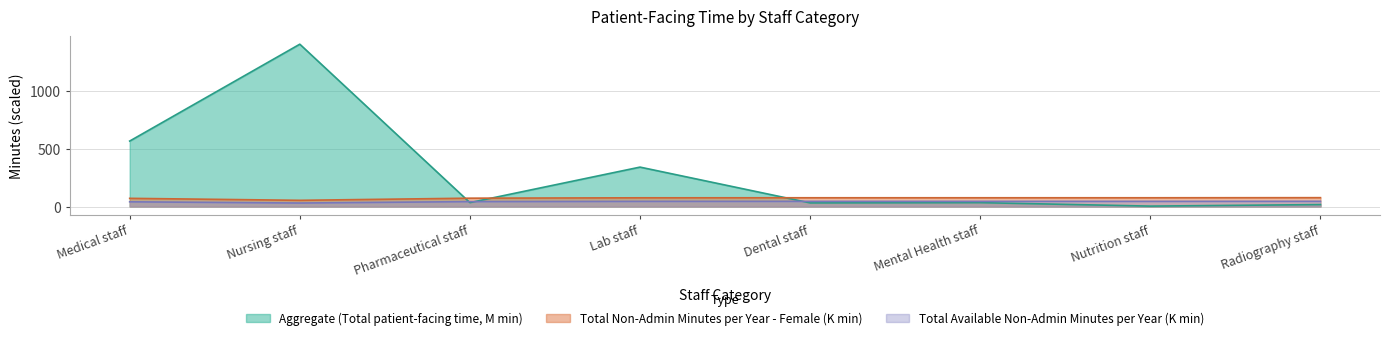

At which category does Total Available Non-Admin Minutes reach its first local valley?

Nursing staff